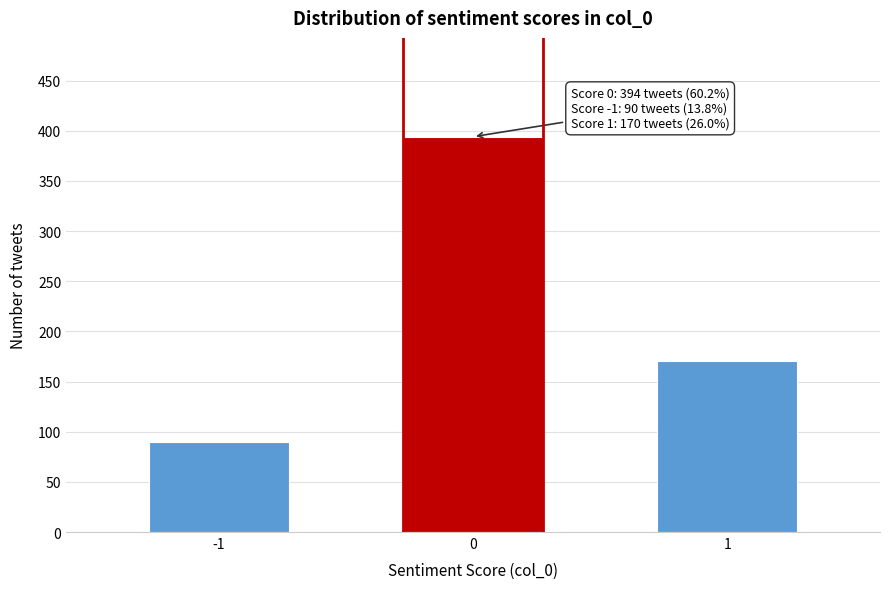

Reading left to right, what are all the values shown in this chart?

90	394	170